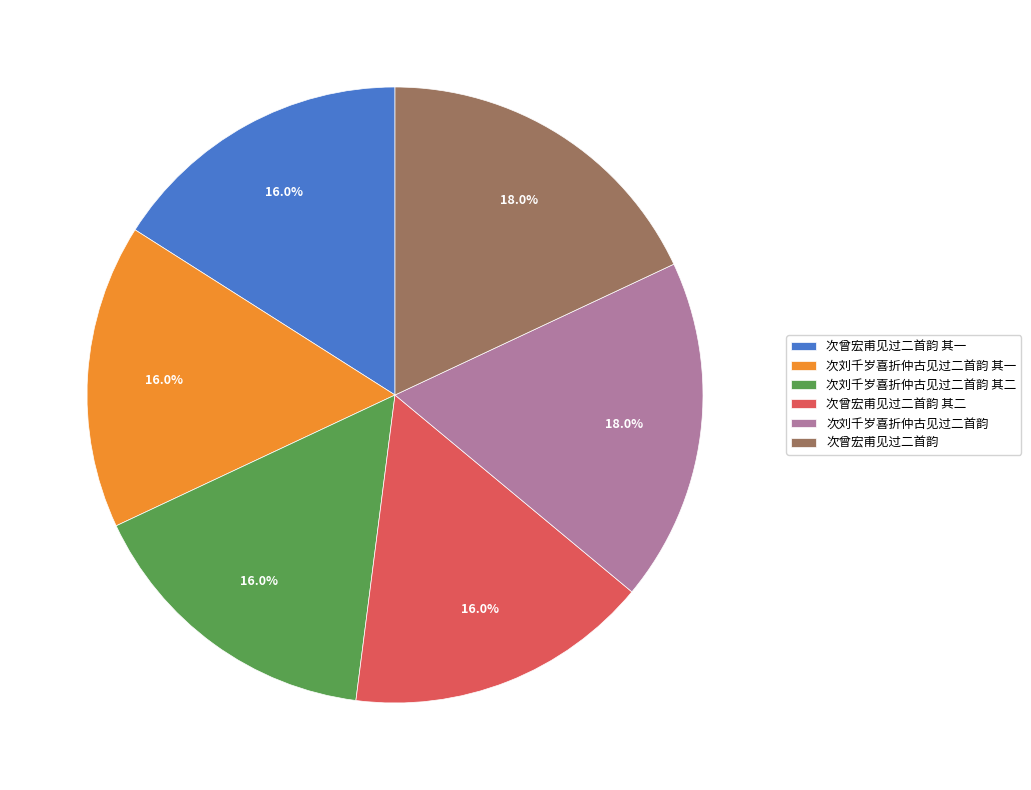

Combined, what portion of the pie is 次刘千岁喜折仲古见过二首韵 and 次曾宏甫见过二首韵 其二?

34.0%